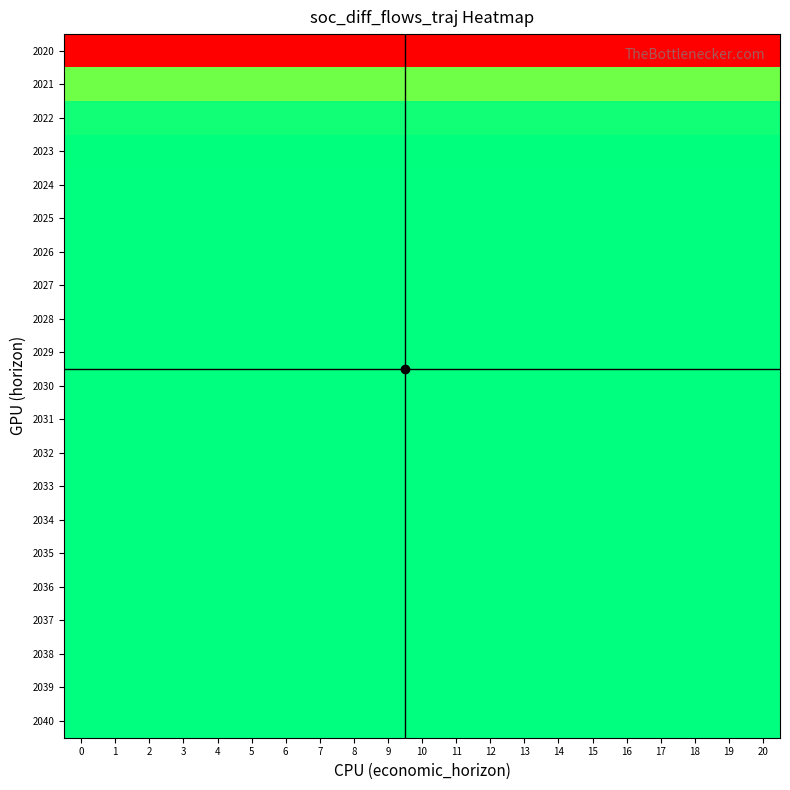

Reading left to right, extract all data points from this chart.

2020: 0=-2.2	1=-2.2	2=-2.2	3=-2.2	4=-2.2	5=-2.2	6=-2.2	7=-2.2	8=-2.2	9=-2.2	10=-2.2	11=-2.2	12=-2.2	13=-2.2	14=-2.2	15=-2.2	16=-2.2	17=-2.2	18=-2.2	19=-2.2	20=-2.2
2021: 0=-0.3	1=-0.3	2=-0.3	3=-0.3	4=-0.3	5=-0.3	6=-0.3	7=-0.3	8=-0.3	9=-0.3	10=-0.3	11=-0.3	12=-0.3	13=-0.3	14=-0.3	15=-0.3	16=-0.3	17=-0.3	18=-0.3	19=-0.3	20=-0.3
2022: 0=-0.0	1=-0.0	2=-0.0	3=-0.0	4=-0.0	5=-0.0	6=-0.0	7=-0.0	8=-0.0	9=-0.0	10=-0.0	11=-0.0	12=-0.0	13=-0.0	14=-0.0	15=-0.0	16=-0.0	17=-0.0	18=-0.0	19=-0.0	20=-0.0
2023: 0=-0.0	1=-0.0	2=-0.0	3=-0.0	4=-0.0	5=-0.0	6=-0.0	7=-0.0	8=-0.0	9=-0.0	10=-0.0	11=-0.0	12=-0.0	13=-0.0	14=-0.0	15=-0.0	16=-0.0	17=-0.0	18=-0.0	19=-0.0	20=-0.0
2024: 0=-0.0	1=-0.0	2=-0.0	3=-0.0	4=-0.0	5=-0.0	6=-0.0	7=-0.0	8=-0.0	9=-0.0	10=-0.0	11=-0.0	12=-0.0	13=-0.0	14=-0.0	15=-0.0	16=-0.0	17=-0.0	18=-0.0	19=-0.0	20=-0.0
2025: 0=-0.0	1=-0.0	2=-0.0	3=-0.0	4=-0.0	5=-0.0	6=-0.0	7=-0.0	8=-0.0	9=-0.0	10=-0.0	11=-0.0	12=-0.0	13=-0.0	14=-0.0	15=-0.0	16=-0.0	17=-0.0	18=-0.0	19=-0.0	20=-0.0
2026: 0=-0.0	1=-0.0	2=-0.0	3=-0.0	4=-0.0	5=-0.0	6=-0.0	7=-0.0	8=-0.0	9=-0.0	10=-0.0	11=-0.0	12=-0.0	13=-0.0	14=-0.0	15=-0.0	16=-0.0	17=-0.0	18=-0.0	19=-0.0	20=-0.0
2027: 0=-0.0	1=-0.0	2=-0.0	3=-0.0	4=-0.0	5=-0.0	6=-0.0	7=-0.0	8=-0.0	9=-0.0	10=-0.0	11=-0.0	12=-0.0	13=-0.0	14=-0.0	15=-0.0	16=-0.0	17=-0.0	18=-0.0	19=-0.0	20=-0.0
2028: 0=-0.0	1=-0.0	2=-0.0	3=-0.0	4=-0.0	5=-0.0	6=-0.0	7=-0.0	8=-0.0	9=-0.0	10=-0.0	11=-0.0	12=-0.0	13=-0.0	14=-0.0	15=-0.0	16=-0.0	17=-0.0	18=-0.0	19=-0.0	20=-0.0
2029: 0=-0.0	1=-0.0	2=-0.0	3=-0.0	4=-0.0	5=-0.0	6=-0.0	7=-0.0	8=-0.0	9=-0.0	10=-0.0	11=-0.0	12=-0.0	13=-0.0	14=-0.0	15=-0.0	16=-0.0	17=-0.0	18=-0.0	19=-0.0	20=-0.0
2030: 0=-0.0	1=-0.0	2=-0.0	3=-0.0	4=-0.0	5=-0.0	6=-0.0	7=-0.0	8=-0.0	9=-0.0	10=-0.0	11=-0.0	12=-0.0	13=-0.0	14=-0.0	15=-0.0	16=-0.0	17=-0.0	18=-0.0	19=-0.0	20=-0.0
2031: 0=-0.0	1=-0.0	2=-0.0	3=-0.0	4=-0.0	5=-0.0	6=-0.0	7=-0.0	8=-0.0	9=-0.0	10=-0.0	11=-0.0	12=-0.0	13=-0.0	14=-0.0	15=-0.0	16=-0.0	17=-0.0	18=-0.0	19=-0.0	20=-0.0
2032: 0=-0.0	1=-0.0	2=-0.0	3=-0.0	4=-0.0	5=-0.0	6=-0.0	7=-0.0	8=-0.0	9=-0.0	10=-0.0	11=-0.0	12=-0.0	13=-0.0	14=-0.0	15=-0.0	16=-0.0	17=-0.0	18=-0.0	19=-0.0	20=-0.0
2033: 0=-0.0	1=-0.0	2=-0.0	3=-0.0	4=-0.0	5=-0.0	6=-0.0	7=-0.0	8=-0.0	9=-0.0	10=-0.0	11=-0.0	12=-0.0	13=-0.0	14=-0.0	15=-0.0	16=-0.0	17=-0.0	18=-0.0	19=-0.0	20=-0.0
2034: 0=-0.0	1=-0.0	2=-0.0	3=-0.0	4=-0.0	5=-0.0	6=-0.0	7=-0.0	8=-0.0	9=-0.0	10=-0.0	11=-0.0	12=-0.0	13=-0.0	14=-0.0	15=-0.0	16=-0.0	17=-0.0	18=-0.0	19=-0.0	20=-0.0
2035: 0=-0.0	1=-0.0	2=-0.0	3=-0.0	4=-0.0	5=-0.0	6=-0.0	7=-0.0	8=-0.0	9=-0.0	10=-0.0	11=-0.0	12=-0.0	13=-0.0	14=-0.0	15=-0.0	16=-0.0	17=-0.0	18=-0.0	19=-0.0	20=-0.0
2036: 0=-0.0	1=-0.0	2=-0.0	3=-0.0	4=-0.0	5=-0.0	6=-0.0	7=-0.0	8=-0.0	9=-0.0	10=-0.0	11=-0.0	12=-0.0	13=-0.0	14=-0.0	15=-0.0	16=-0.0	17=-0.0	18=-0.0	19=-0.0	20=-0.0
2037: 0=-0.0	1=-0.0	2=-0.0	3=-0.0	4=-0.0	5=-0.0	6=-0.0	7=-0.0	8=-0.0	9=-0.0	10=-0.0	11=-0.0	12=-0.0	13=-0.0	14=-0.0	15=-0.0	16=-0.0	17=-0.0	18=-0.0	19=-0.0	20=-0.0
2038: 0=-0.0	1=-0.0	2=-0.0	3=-0.0	4=-0.0	5=-0.0	6=-0.0	7=-0.0	8=-0.0	9=-0.0	10=-0.0	11=-0.0	12=-0.0	13=-0.0	14=-0.0	15=-0.0	16=-0.0	17=-0.0	18=-0.0	19=-0.0	20=-0.0
2039: 0=-0.0	1=-0.0	2=-0.0	3=-0.0	4=-0.0	5=-0.0	6=-0.0	7=-0.0	8=-0.0	9=-0.0	10=-0.0	11=-0.0	12=-0.0	13=-0.0	14=-0.0	15=-0.0	16=-0.0	17=-0.0	18=-0.0	19=-0.0	20=-0.0
2040: 0=0.0	1=0.0	2=0.0	3=0.0	4=0.0	5=0.0	6=0.0	7=0.0	8=0.0	9=0.0	10=0.0	11=0.0	12=0.0	13=0.0	14=0.0	15=0.0	16=0.0	17=0.0	18=0.0	19=0.0	20=0.0